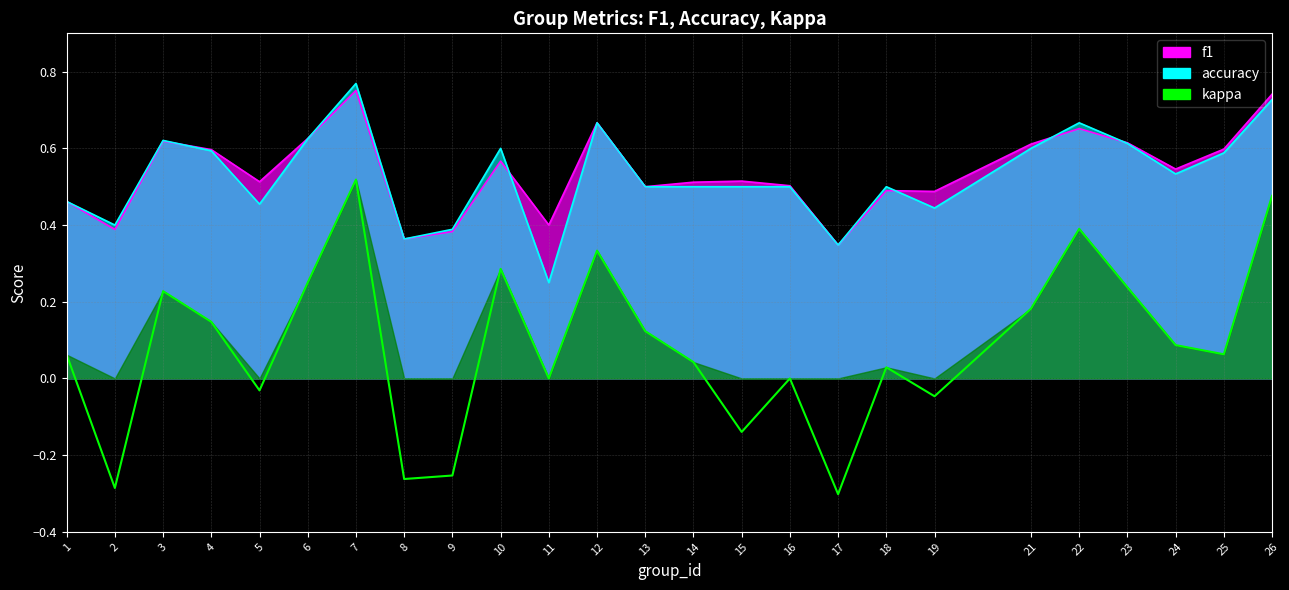

Reading right to left, transcribe all the data shown in this chart.

f1: 26=0.7	25=0.6	24=0.5	23=0.6	22=0.7	21=0.6	19=0.5	18=0.5	17=0.3	16=0.5	15=0.5	14=0.5	13=0.5	12=0.7	11=0.4	10=0.6	9=0.4	8=0.4	7=0.8	6=0.6	5=0.5	4=0.6	3=0.6	2=0.4	1=0.5
accuracy: 26=0.7	25=0.6	24=0.5	23=0.6	22=0.7	21=0.6	19=0.4	18=0.5	17=0.3	16=0.5	15=0.5	14=0.5	13=0.5	12=0.7	11=0.2	10=0.6	9=0.4	8=0.4	7=0.8	6=0.6	5=0.5	4=0.6	3=0.6	2=0.4	1=0.5
kappa: 26=0.5	25=0.1	24=0.1	23=0.2	22=0.4	21=0.2	19=-0.0	18=0.0	17=-0.3	16=0.0	15=-0.1	14=0.0	13=0.1	12=0.3	11=0.0	10=0.3	9=-0.3	8=-0.3	7=0.5	6=0.2	5=-0.0	4=0.1	3=0.2	2=-0.3	1=0.1